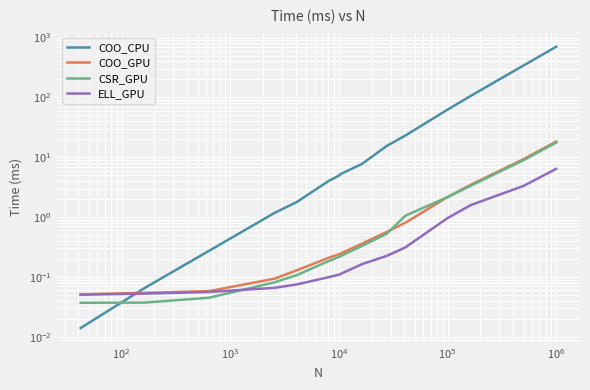

How many distinct data groups are displayed?

4